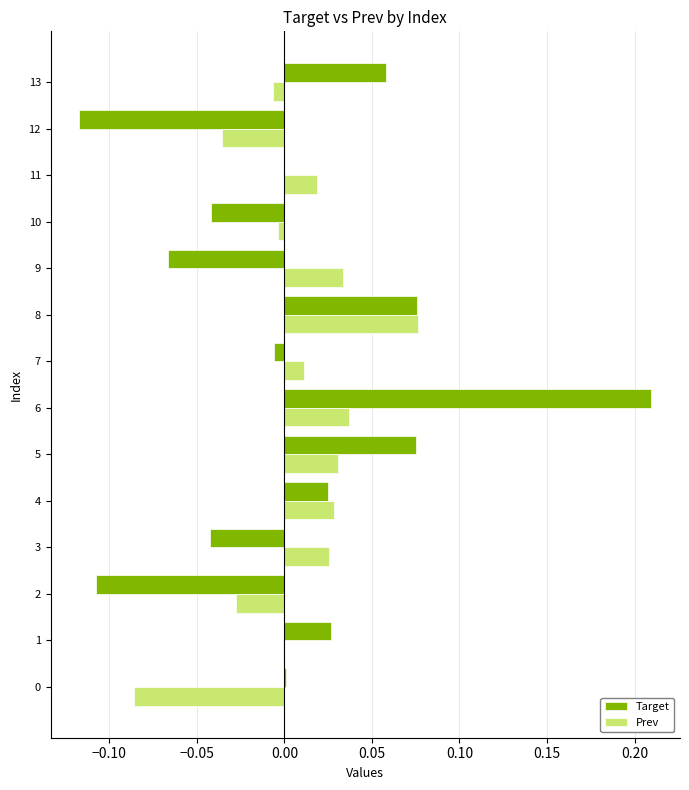

At which category is the sum across all series the highest?

6